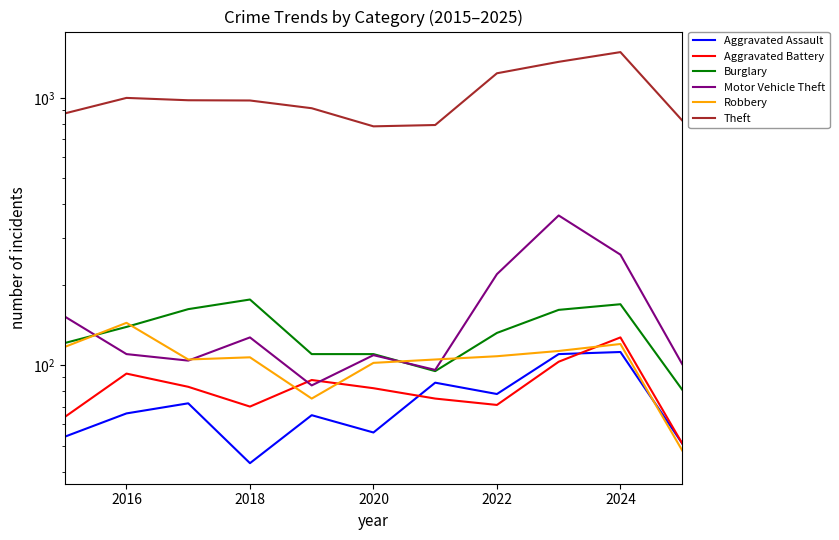

Reading left to right, transcribe all the data shown in this chart.

Aggravated Assault: 54	66	72	43	65	56	86	78	110	112	51
Aggravated Battery: 64	93	83	70	88	82	75	71	103	127	51
Burglary: 121	139	162	176	110	110	95	132	161	169	81
Motor Vehicle Theft: 152	110	104	127	84	109	96	219	363	259	101
Robbery: 117	144	105	107	75	102	105	108	113	120	48
Theft: 874	999	979	977	914	782	791	1235	1363	1482	823